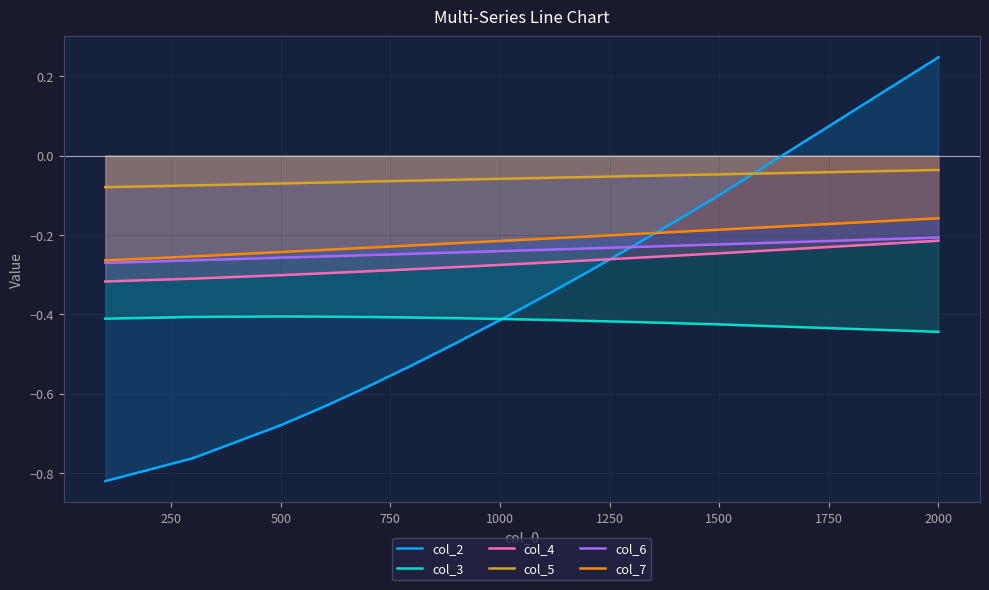

True or false: col_3 has a value of -0.2 at 2000.

False